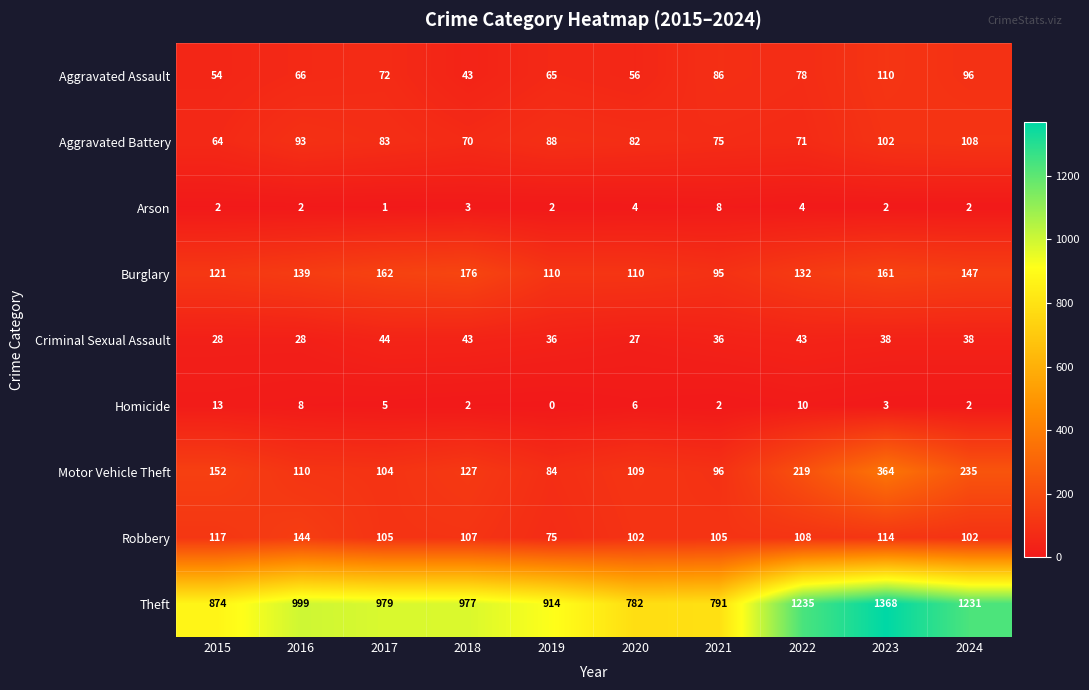

What is the difference between the second highest and second lowest values in the Robbery series?

15